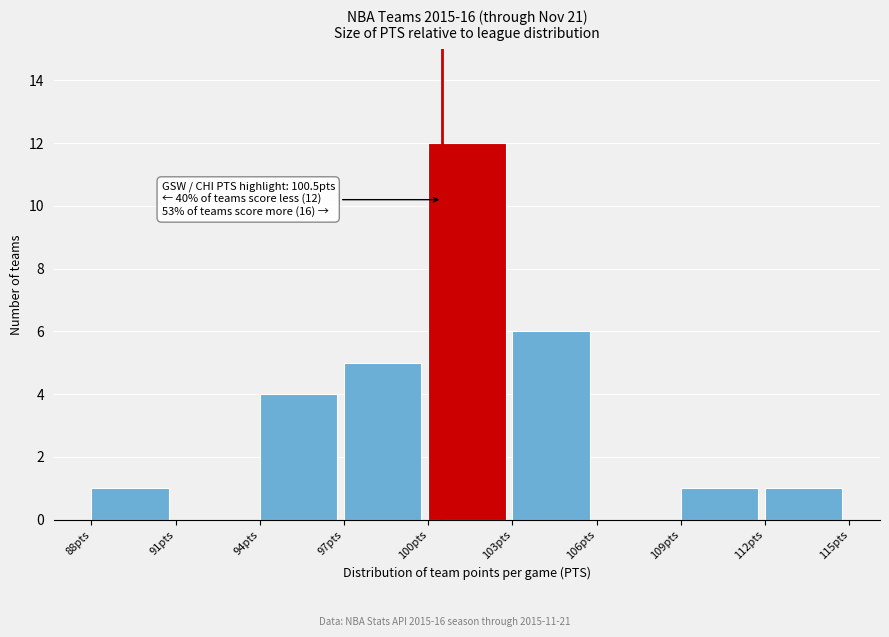

Which range on the x-axis has the tallest bar?

100 to 103